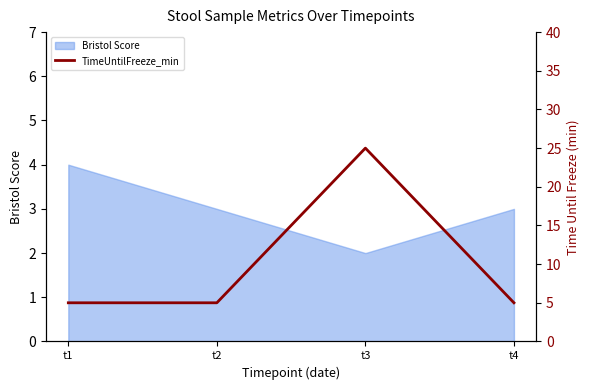

True or false: there are more than 0 points higher than both neighbors.

True